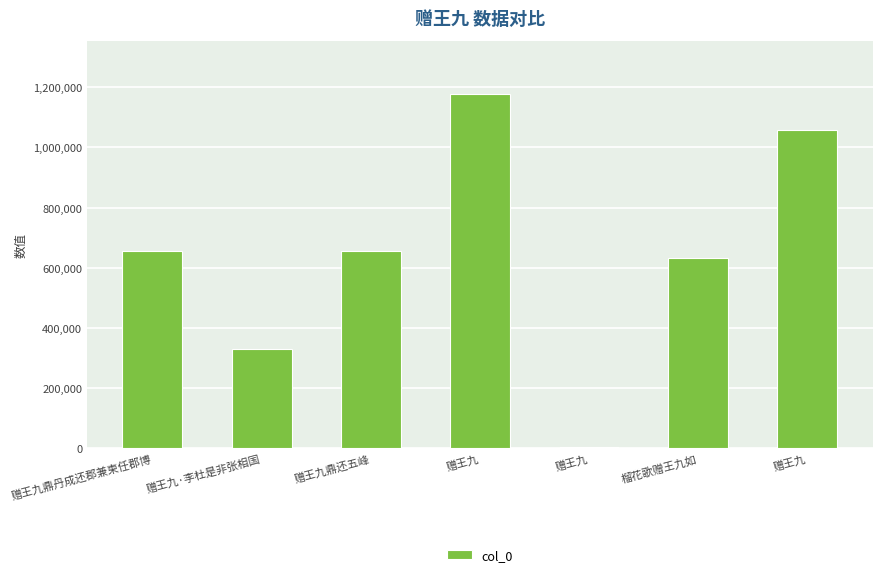

Which has a higher value, 赠王九·李杜是非张相国 or 赠王九?

赠王九·李杜是非张相国